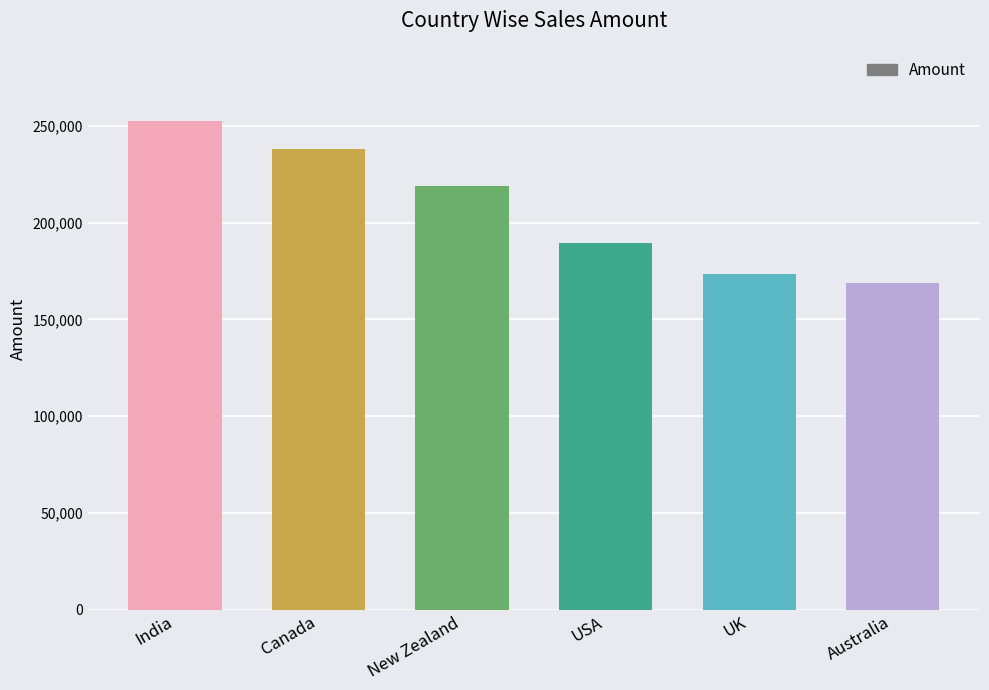

Reading right to left, extract all data points from this chart.

Australia=168679	UK=173530	USA=189434	New Zealand=218813	Canada=237944	India=252469